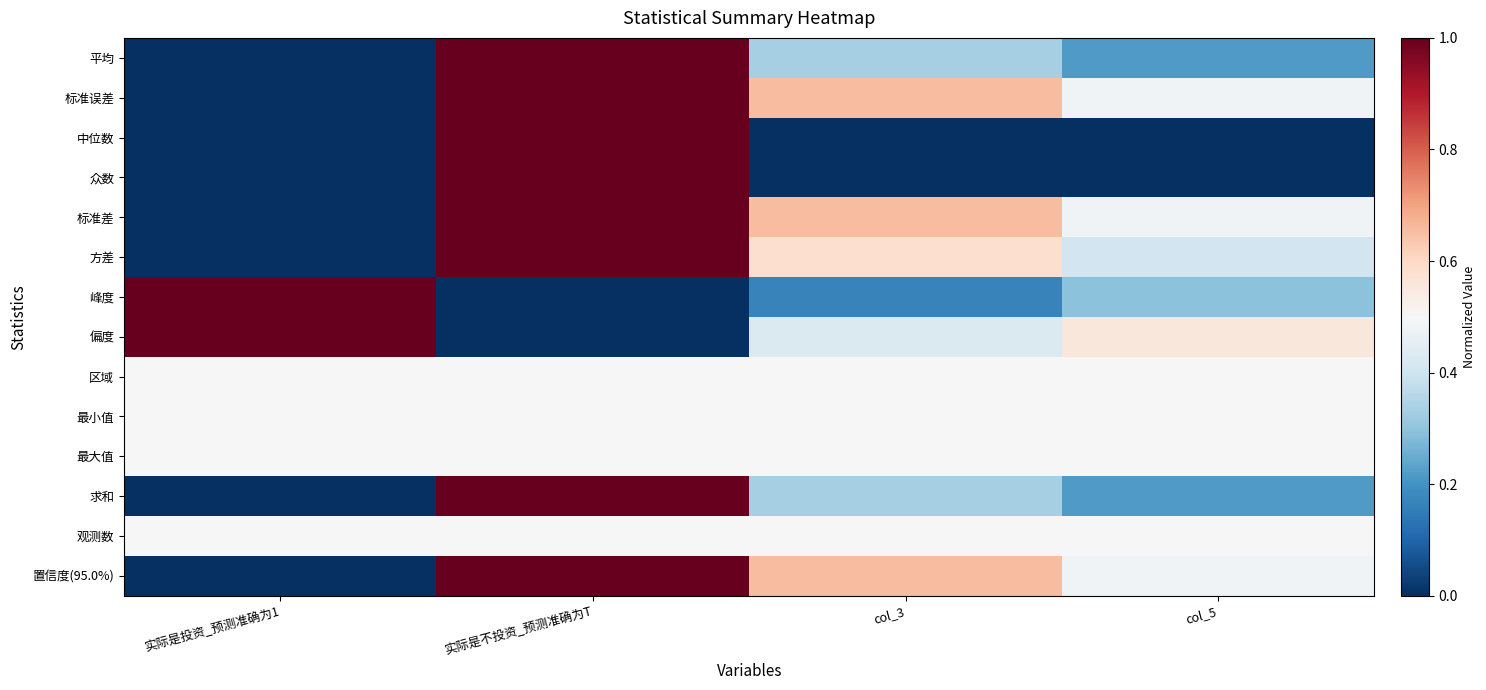

Which has a higher value, col_3 or col_5?

col_3